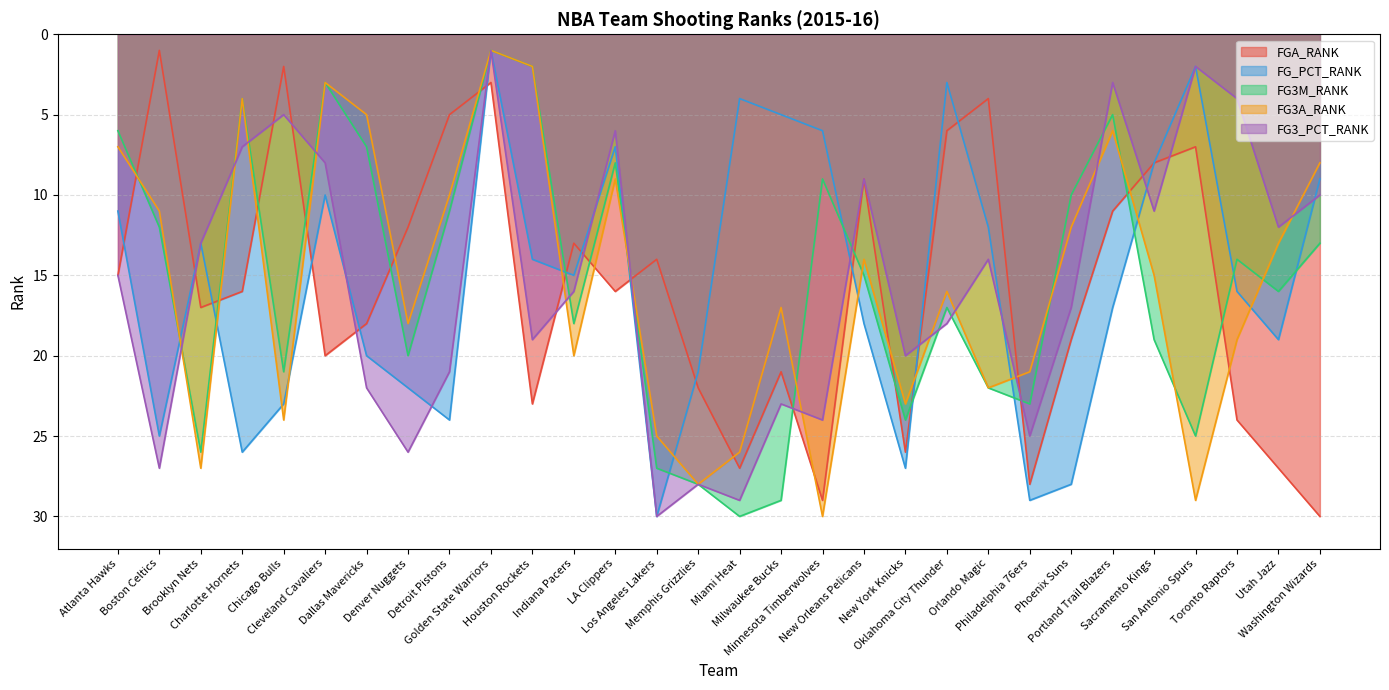

What is the greatest value displayed?

30